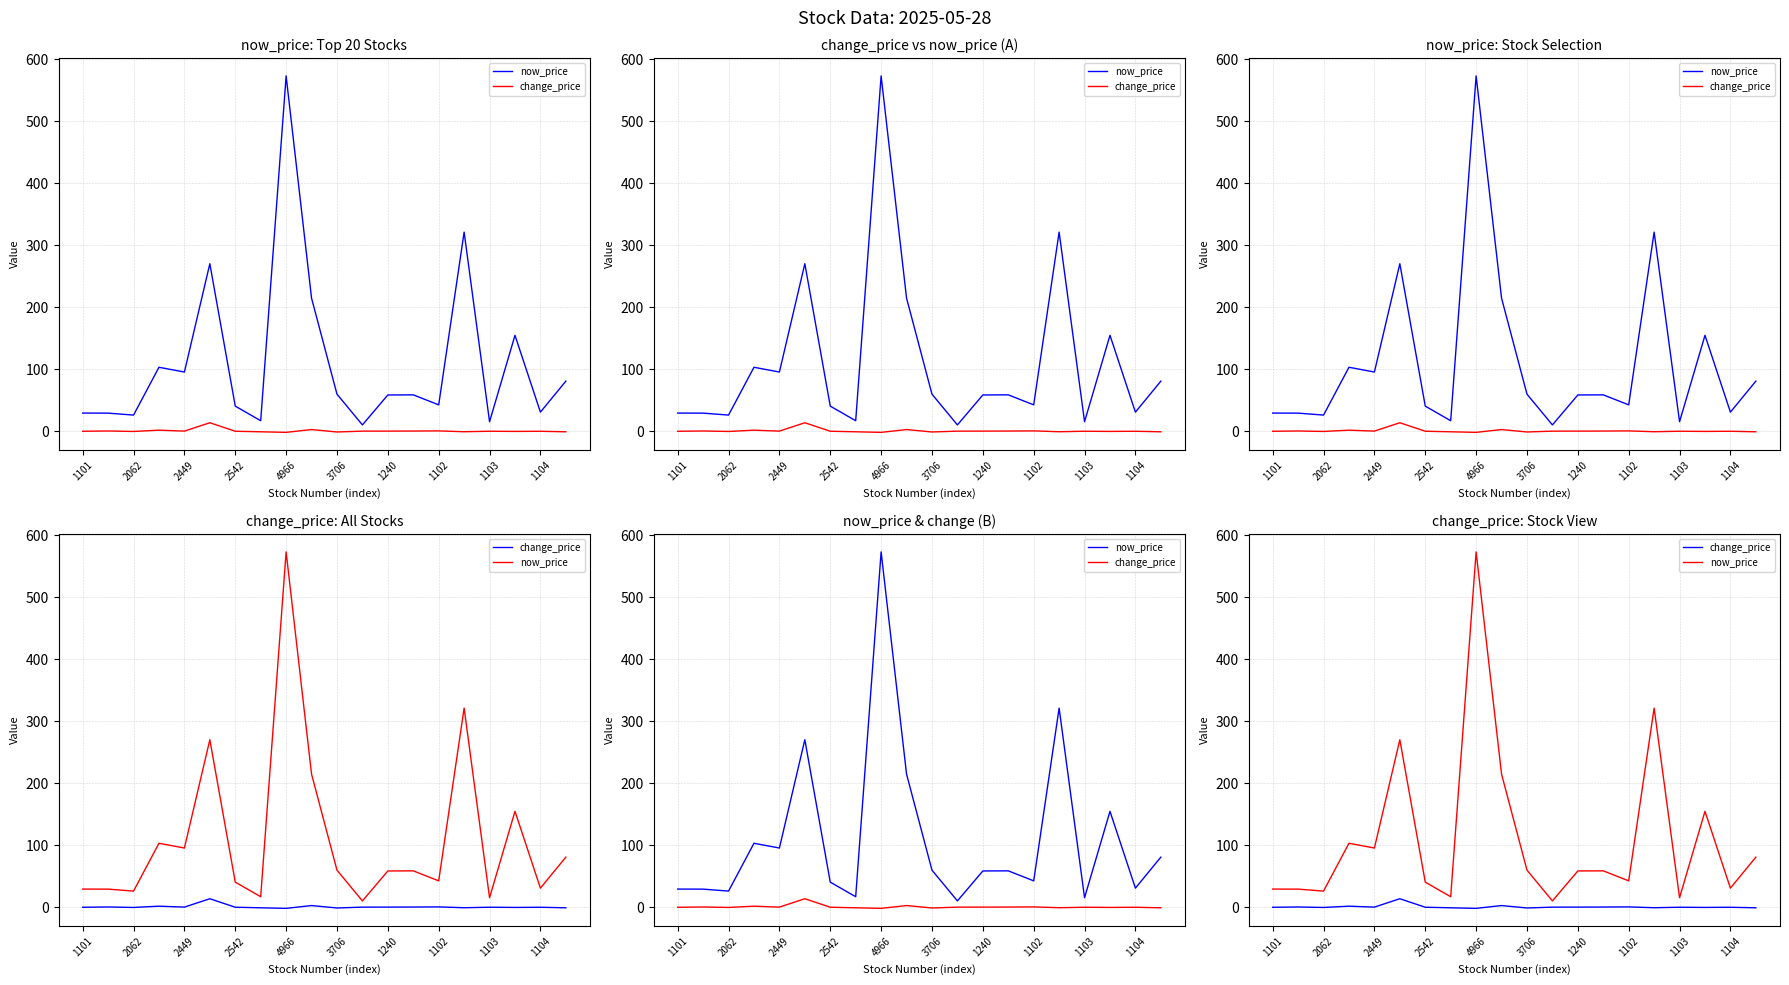

Rank the series by their average value, from lowest to highest.

change_price, now_price